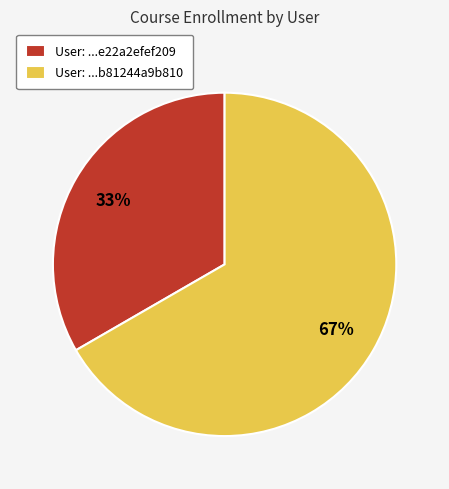

To the nearest percent, what percentage of the pie is User: ...e22a2efef209?

33%